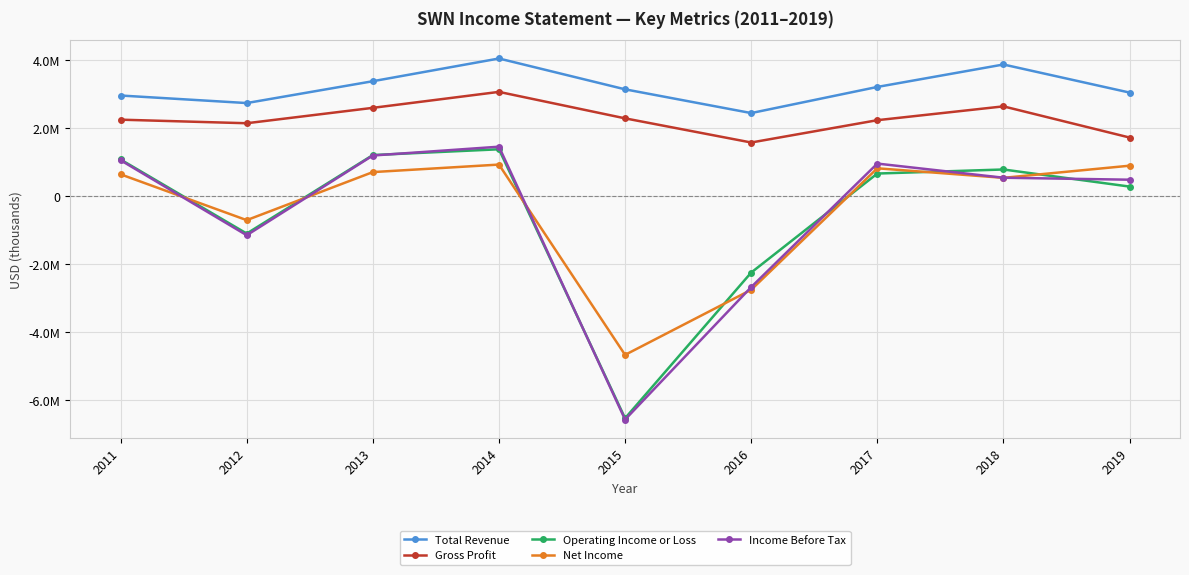

Reading left to right, extract all data points from this chart.

Total Revenue: 2011=2951300	2012=2730000	2013=3371100	2014=4038000	2015=3133000	2016=2436000	2017=3203000	2018=3862000	2019=3038000
Gross Profit: 2011=2242200	2012=2137500	2013=2589500	2014=3058000	2015=2281000	2016=1572000	2017=2227000	2018=2633000	2019=1718000
Operating Income or Loss: 2011=1073200	2012=-1100600	2013=1203600	2014=1373000	2015=-6522000	2016=-2246000	2017=661000	2018=780000	2019=278000
Net Income: 2011=637800	2012=-707100	2013=703500	2014=924000	2015=-4662000	2016=-2751000	2017=815000	2018=535000	2019=891000
Income Before Tax: 2011=1051000	2012=-1150200	2013=1190400	2014=1449000	2015=-6561000	2016=-2672000	2017=953000	2018=538000	2019=480000